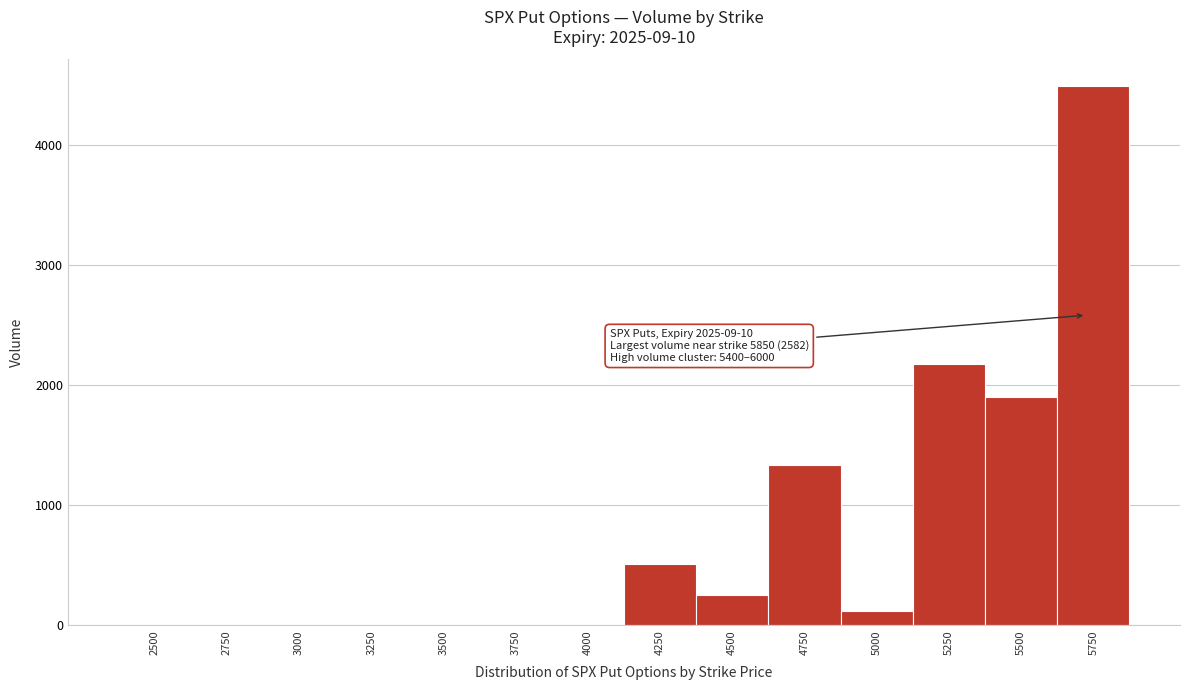

What is the change in value from 3250 to 5750?

+4489